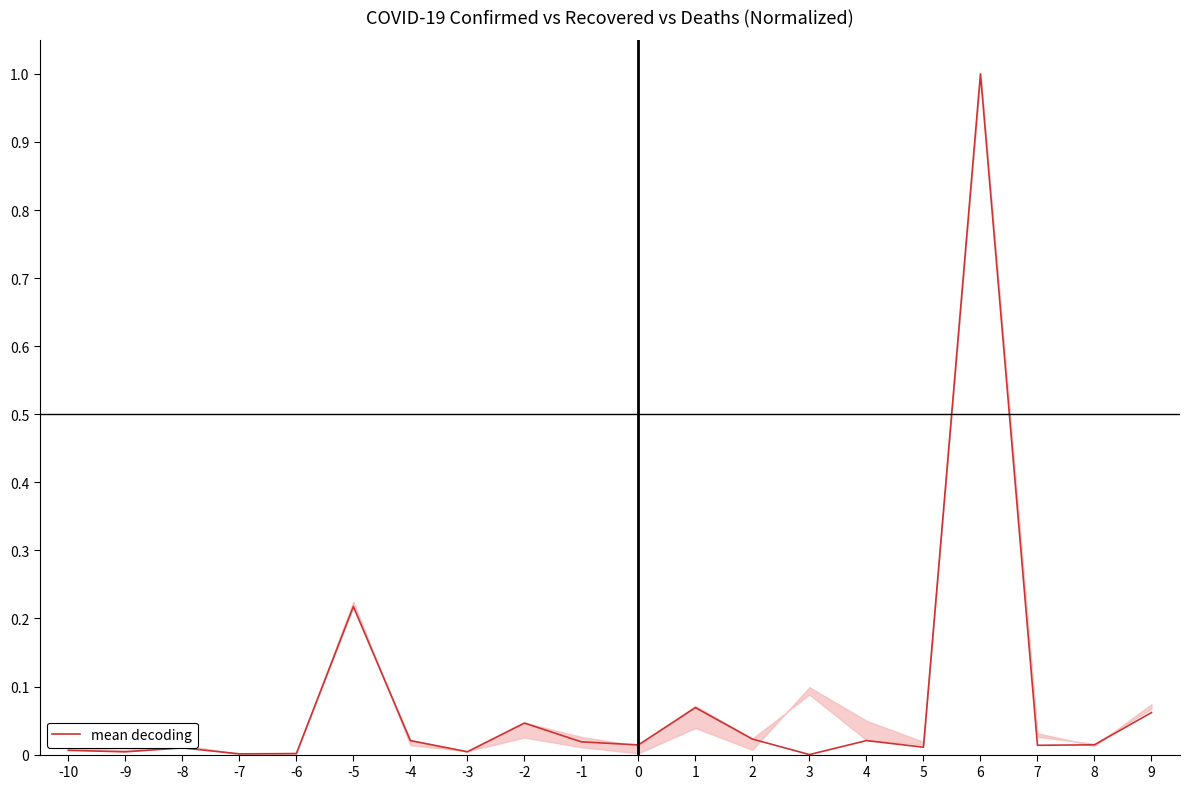

What is the greatest value displayed?

1.0